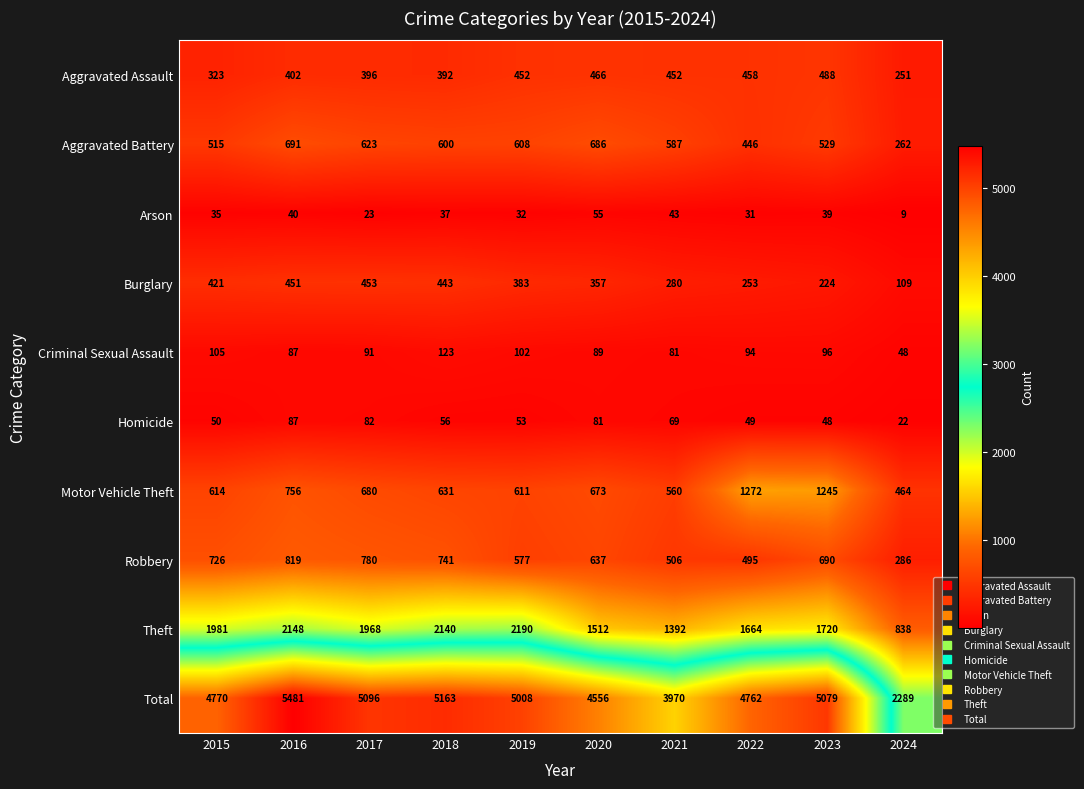

List the series in order of their peak value, highest first.

Total, Theft, Motor Vehicle Theft, Robbery, Aggravated Battery, Aggravated Assault, Burglary, Criminal Sexual Assault, Homicide, Arson